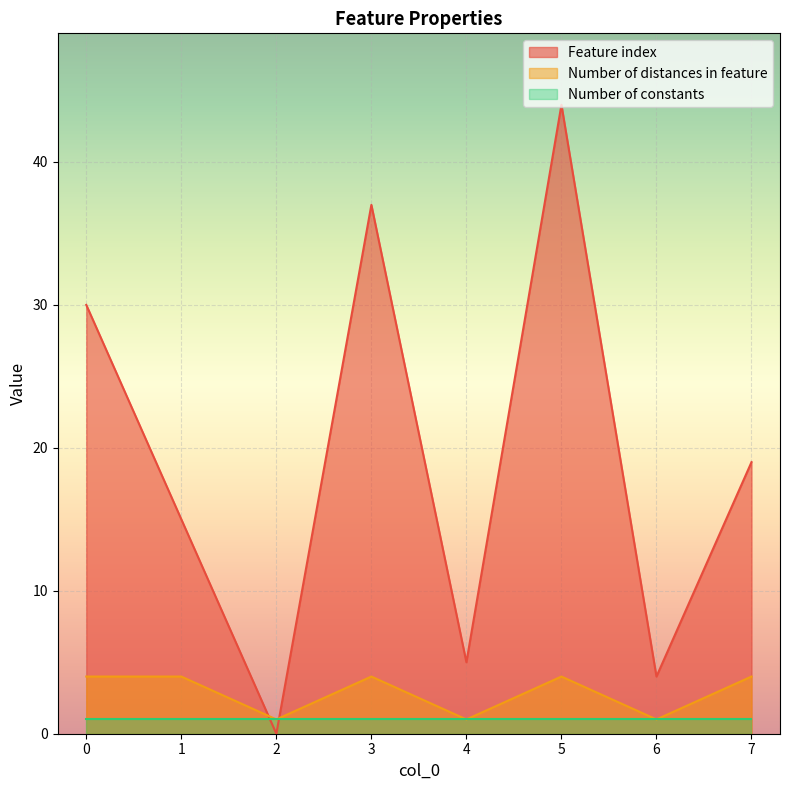

True or false: Number of distances in feature and Feature index intersect in this chart.

True